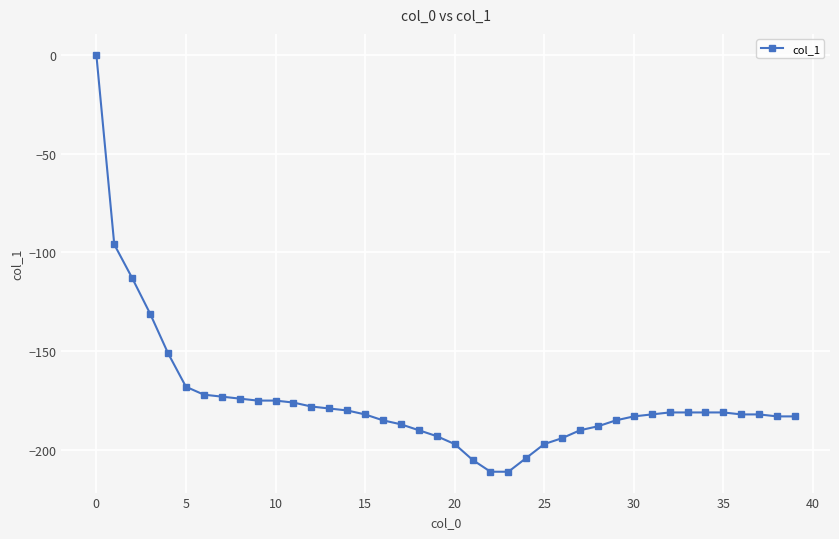

Reading right to left, transcribe all the data shown in this chart.

-183	-183	-182	-182	-181	-181	-181	-181	-182	-183	-185	-188	-190	-194	-197	-204	-211	-211	-205	-197	-193	-190	-187	-185	-182	-180	-179	-178	-176	-175	-175	-174	-173	-172	-168	-151	-131	-113	-96	0